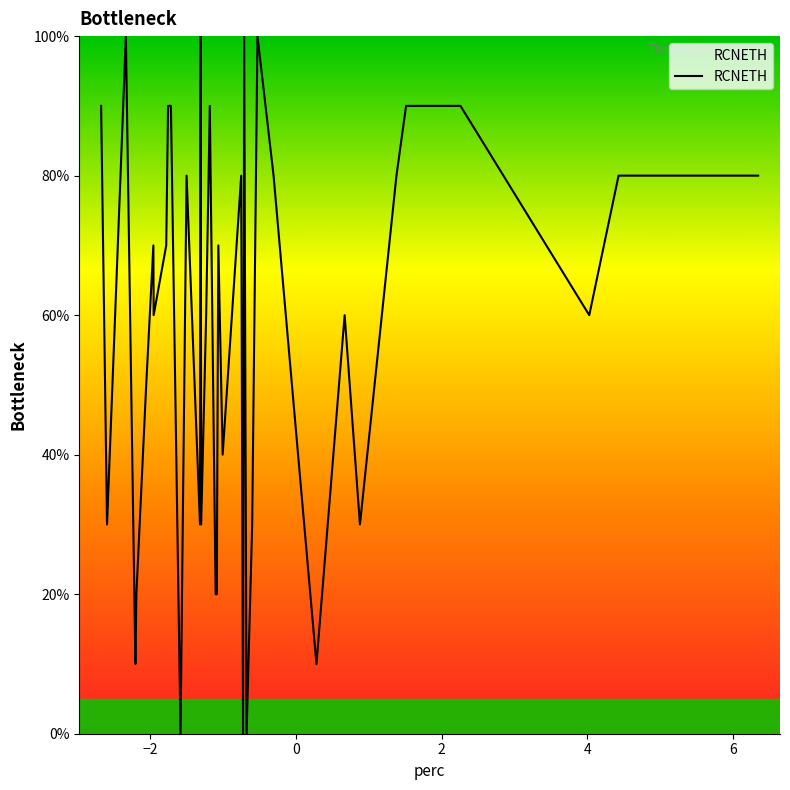

What is the maximum value shown in the chart?

100